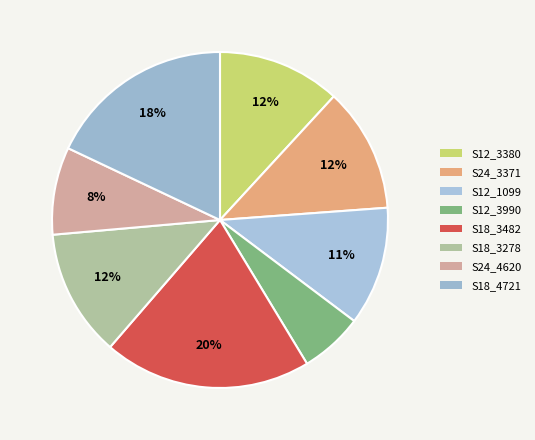

Combined, what portion of the pie is S24_4620 and S12_3990?

14.5%